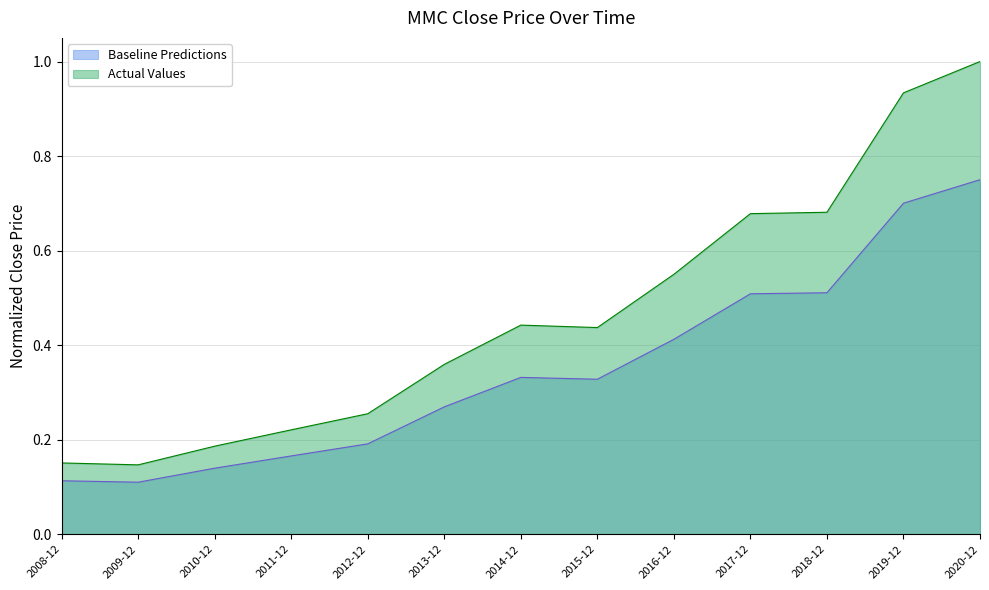

At which category does the data reach its first local peak?

2014-12